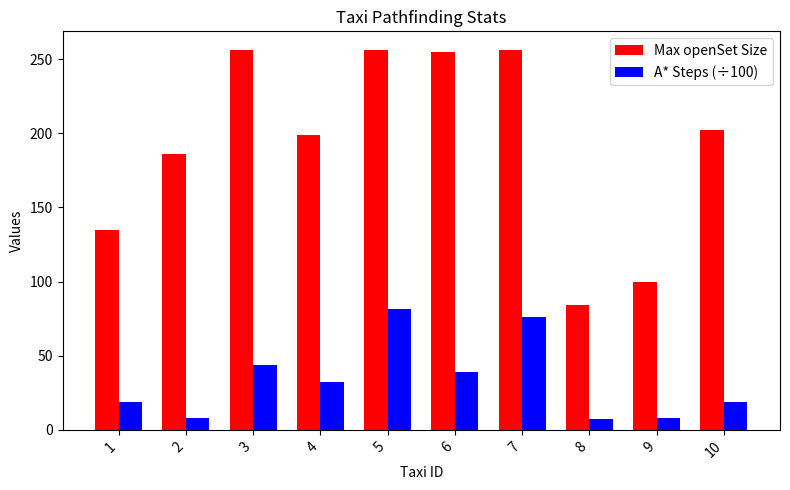

Between 6 and 8, which series saw the biggest shift?

Max openSet Size